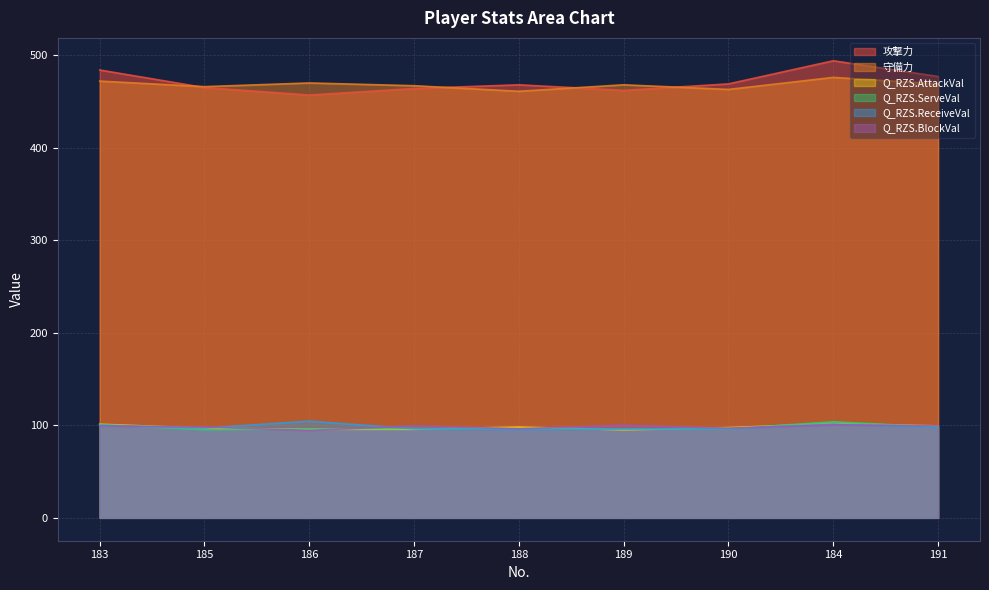

What is the difference between the highest and lowest values at 191?

379.2